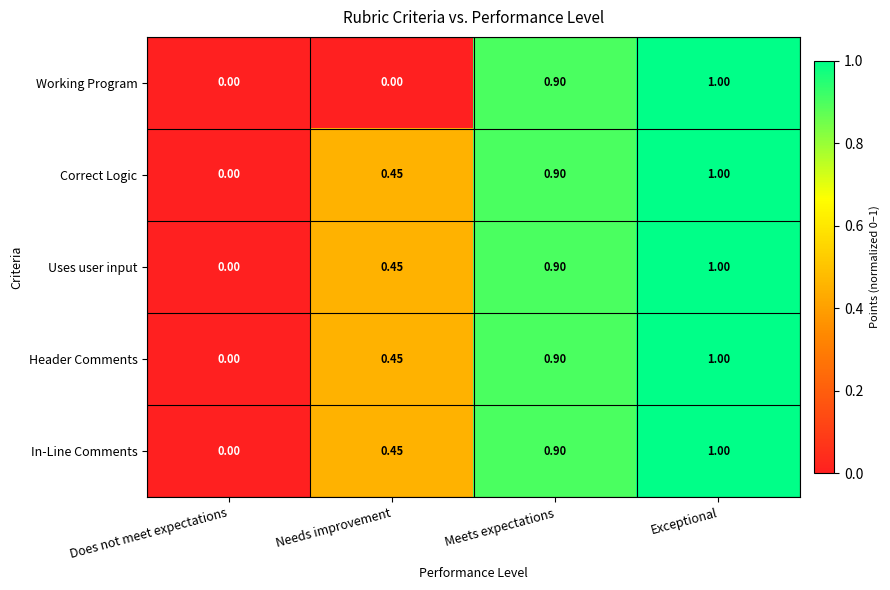

At which label does Uses user input reach its peak?

Exceptional